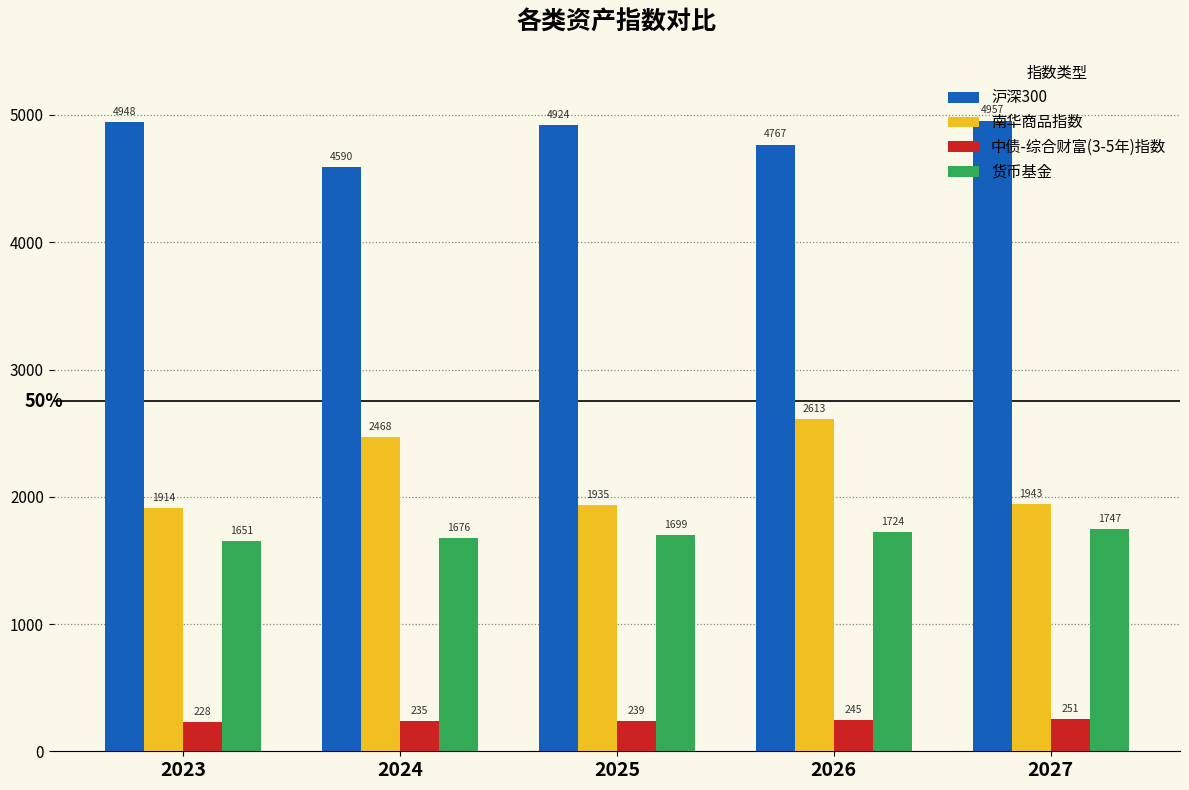

Is the value of 南华商品指数 at 2025 greater than the value of 货币基金 at 2025?

Yes